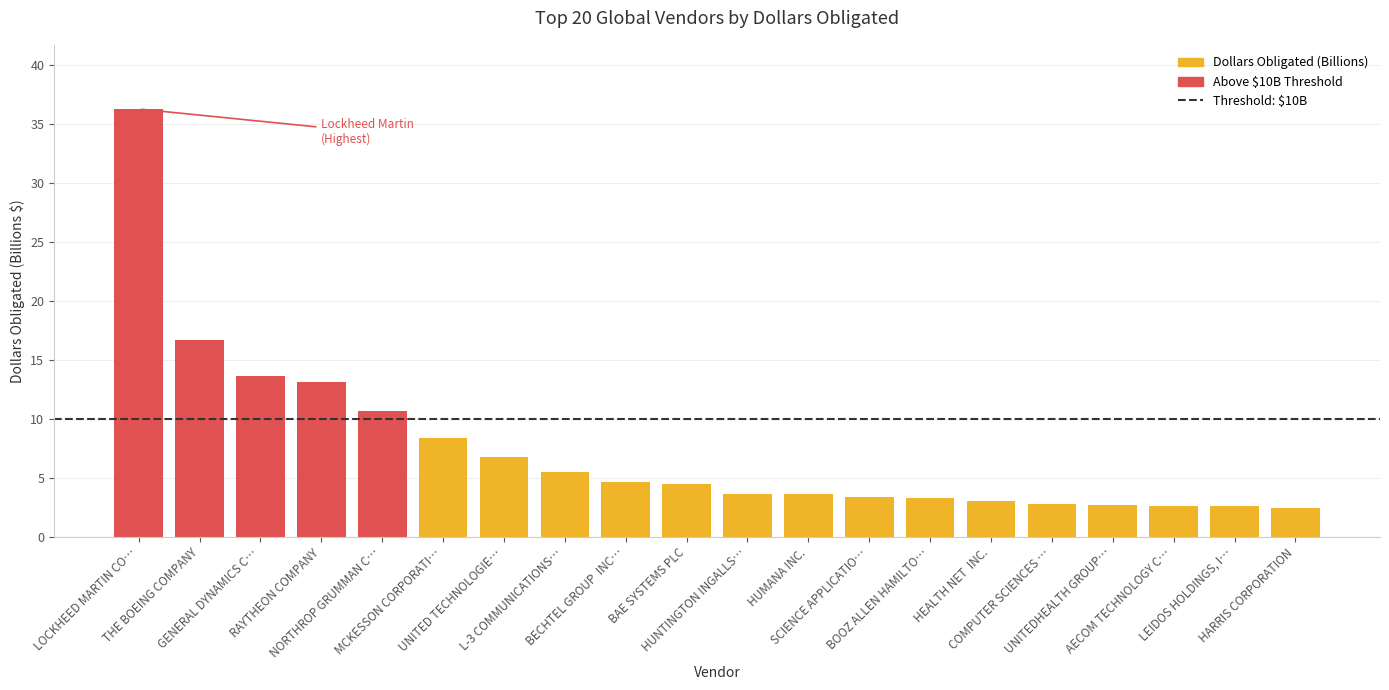

What is the change in value from HUMANA INC. to HARRIS CORPORATION?

-1.2